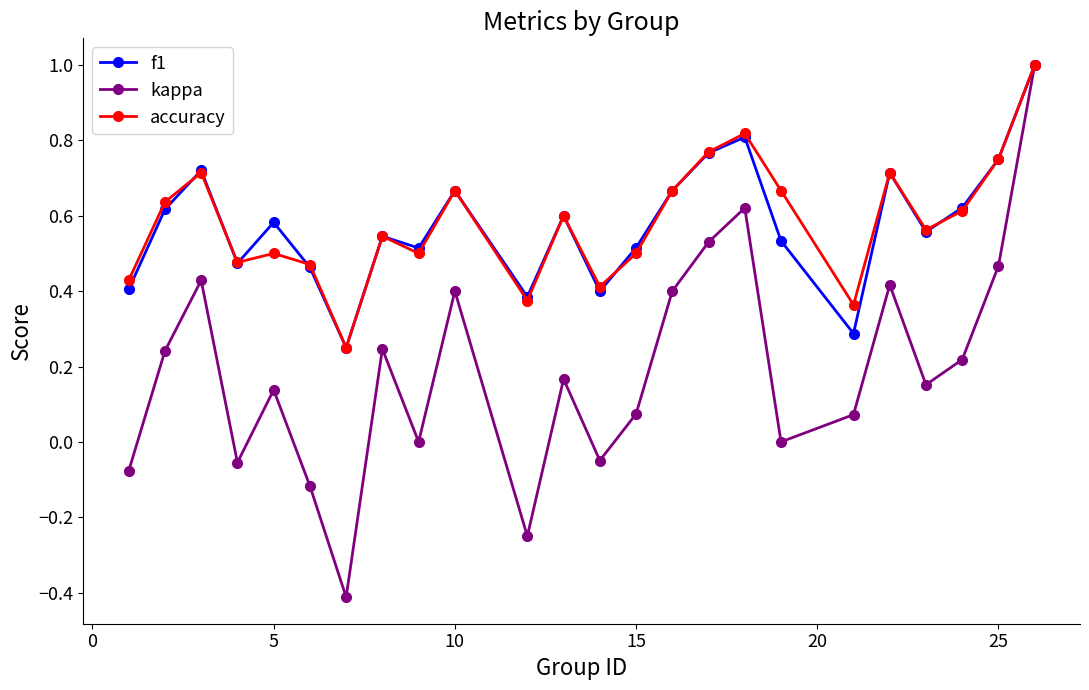

Which series has the largest range (max minus min)?

kappa